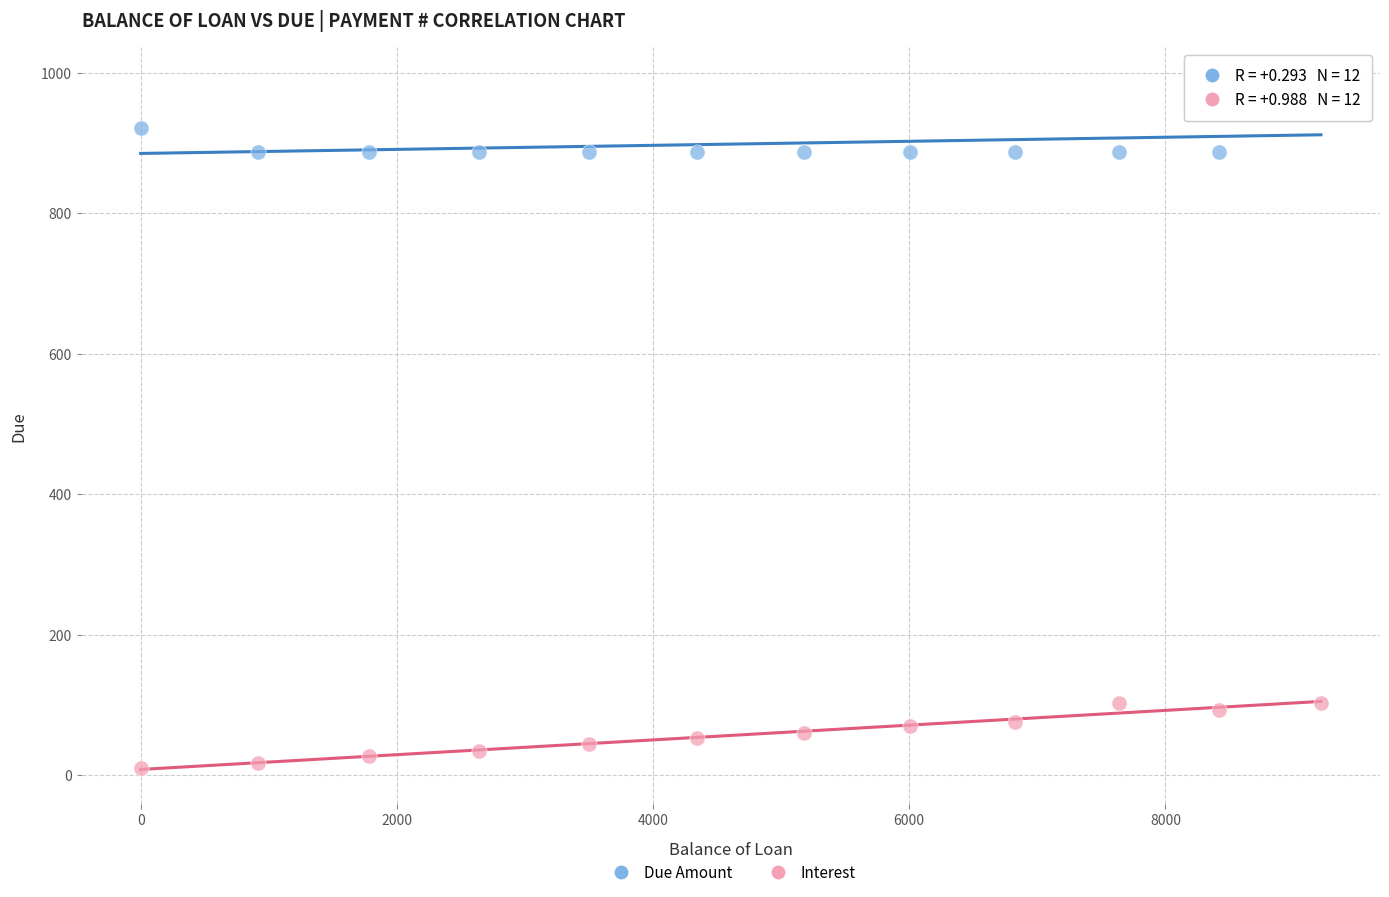

In the Due Amount series, what Y value is closest to 937?

922.3